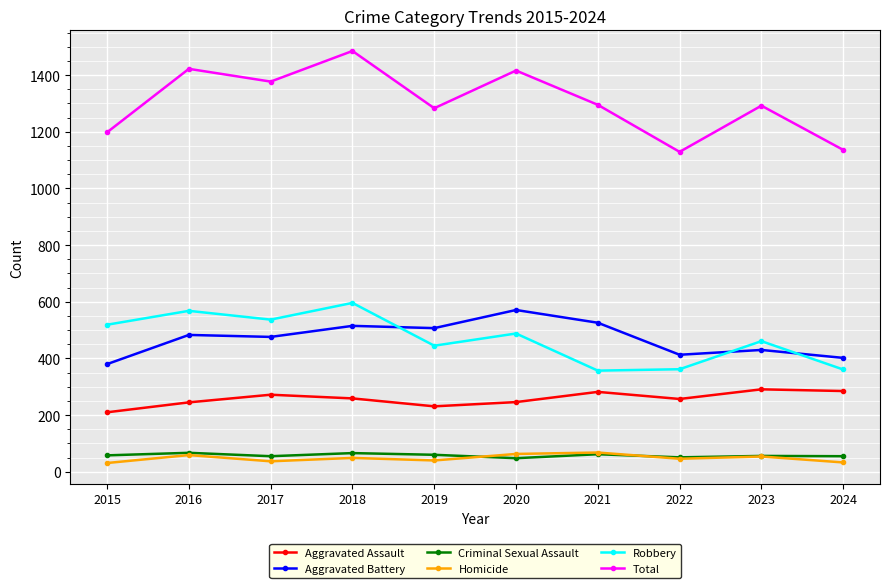

Is this an area chart (filled region under the line)?

No